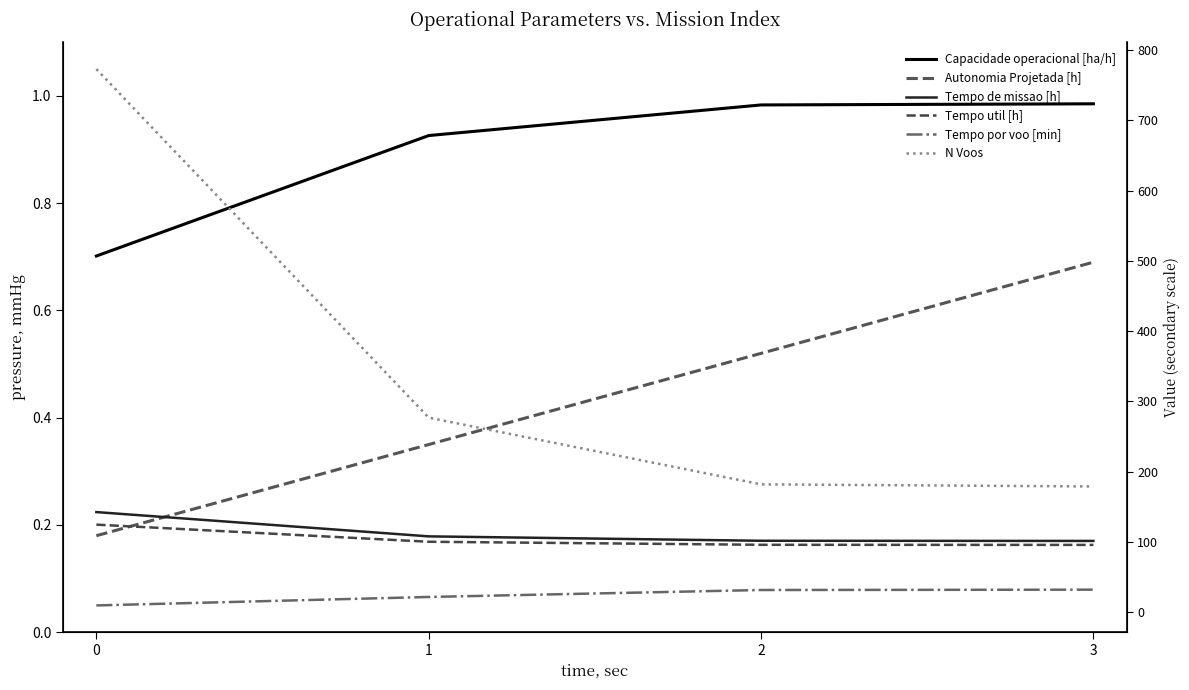

What is the sum of the Tempo por voo [min] values at 1 and 0?

31.4